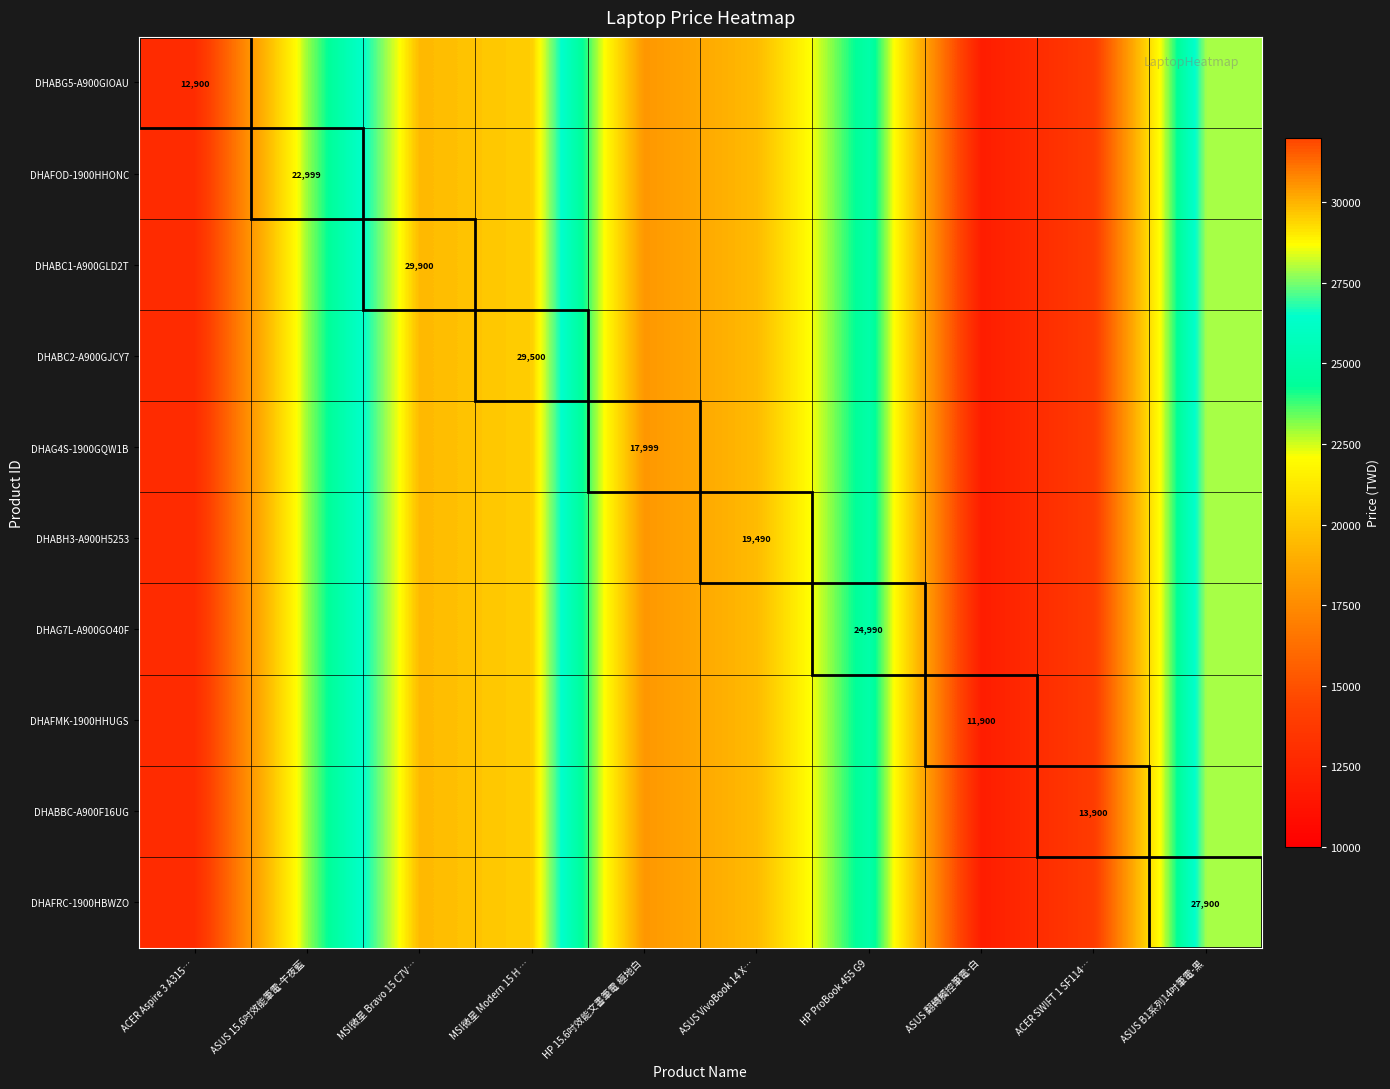

The DHAFMK-1900HHUGS series shows 11900 at ASUS 翻轉觸控筆電-白. True or false?

True